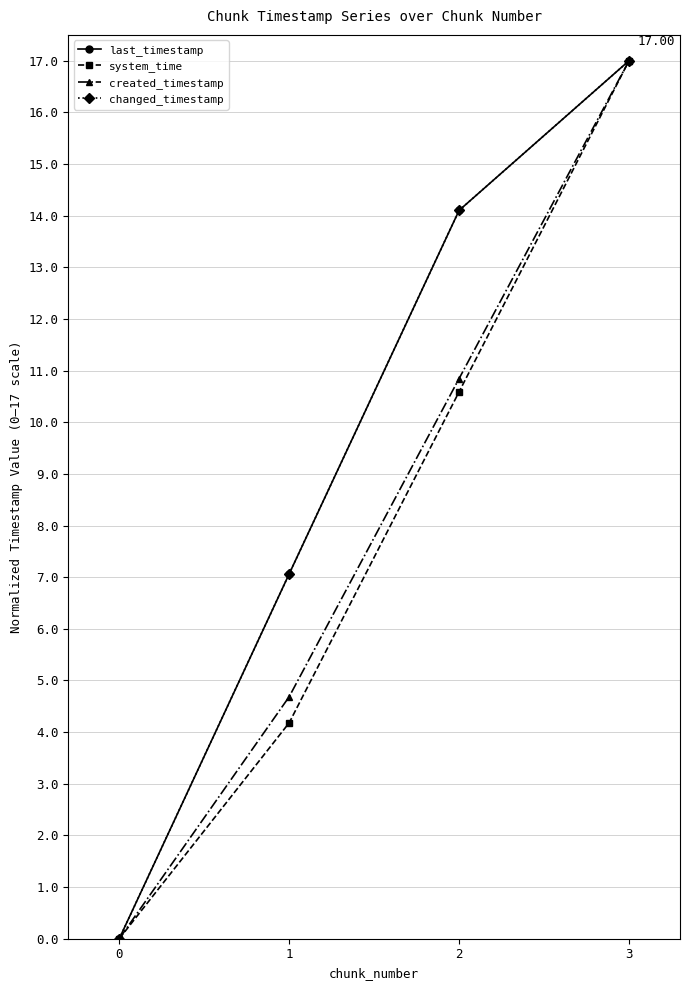

True or false: system_time and last_timestamp intersect in this chart.

False